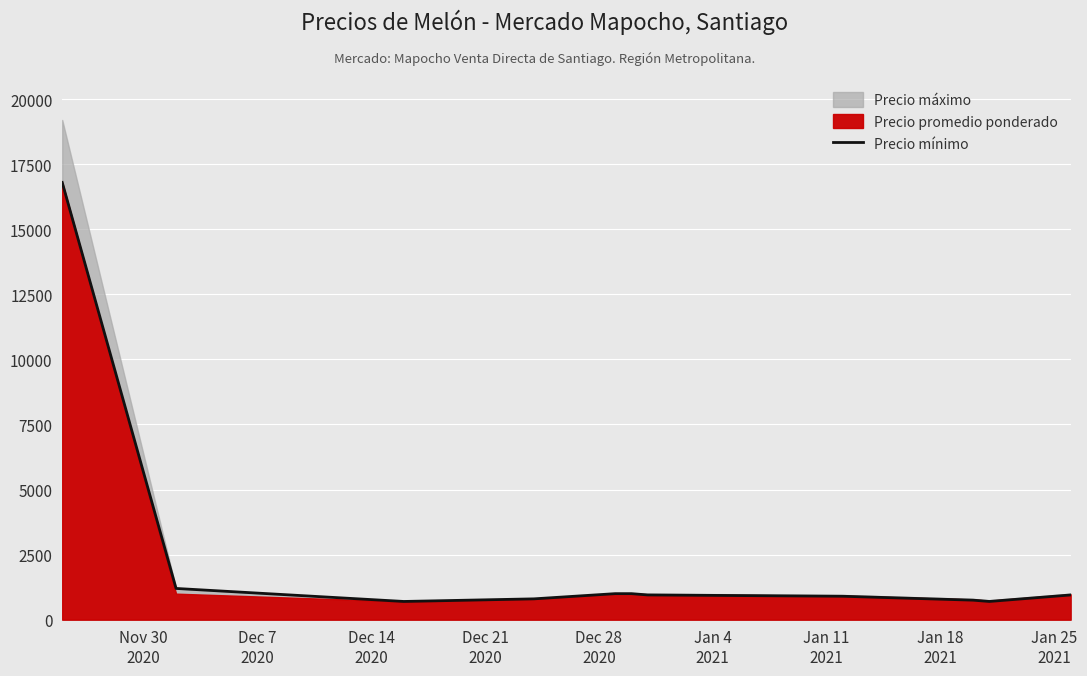

What is the highest value of the Precio mínimo series?

16800